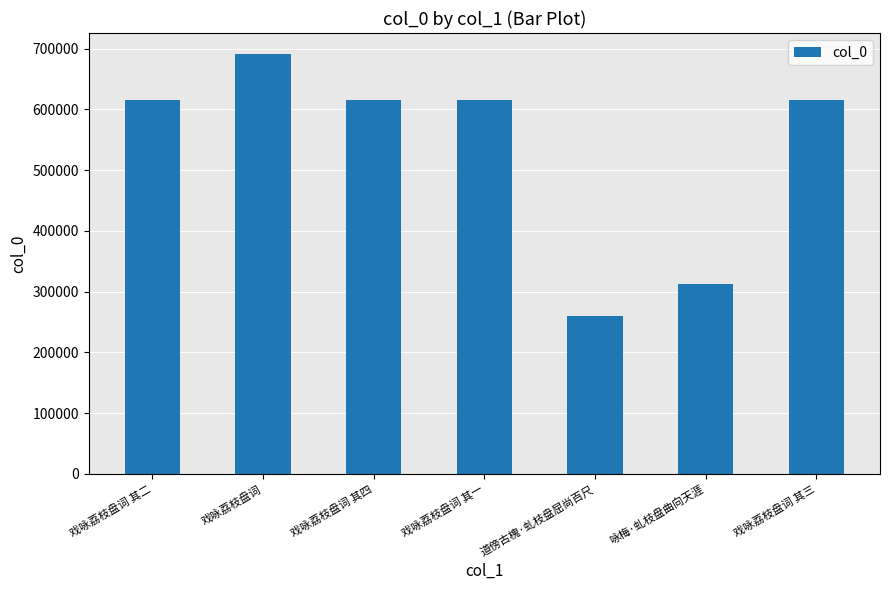

What is the difference between the second highest and second lowest values?

301891